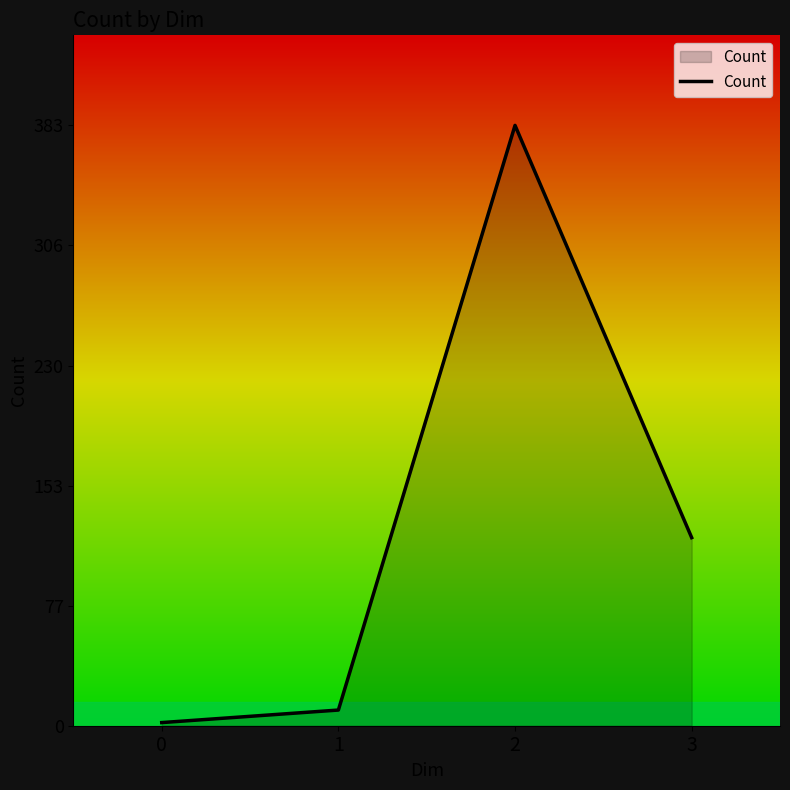

What is the approximate value at 3, to the nearest 50?

100